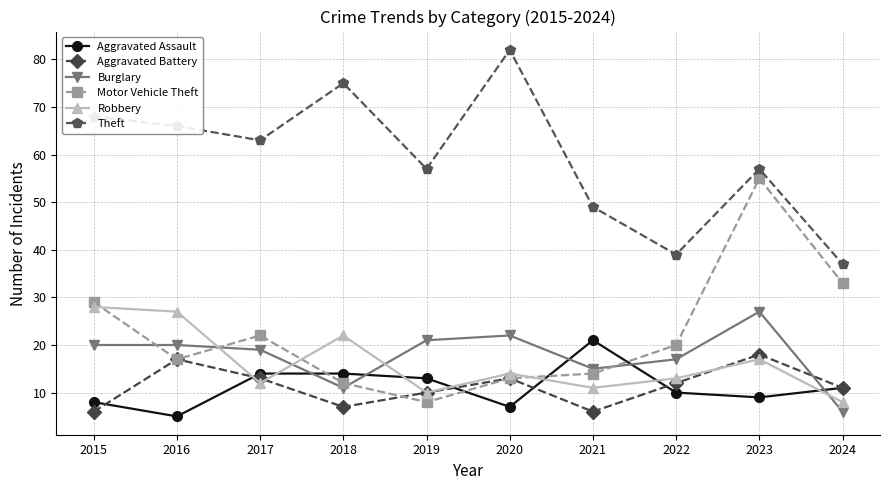

Between 2020 and 2024, which series saw the biggest shift?

Theft